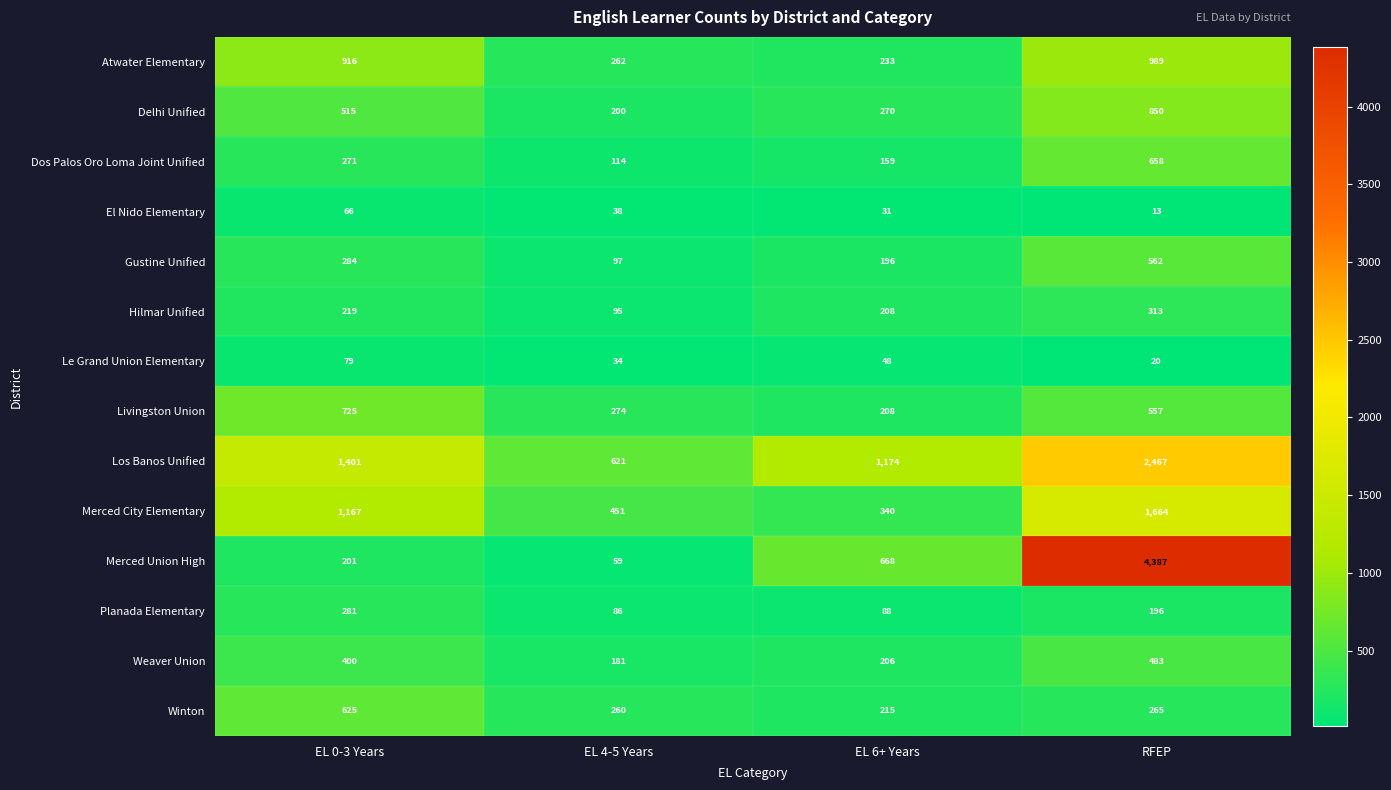

At which category does the chart reach its peak across all series?

RFEP